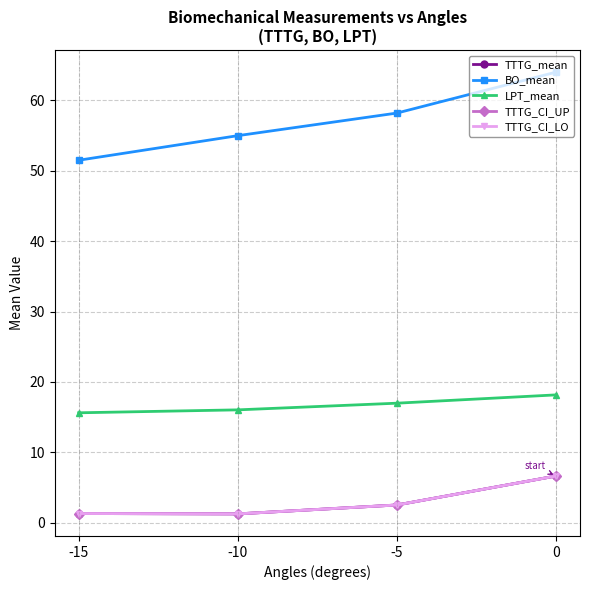

What is the maximum value for TTTG_CI_UP?

6.6